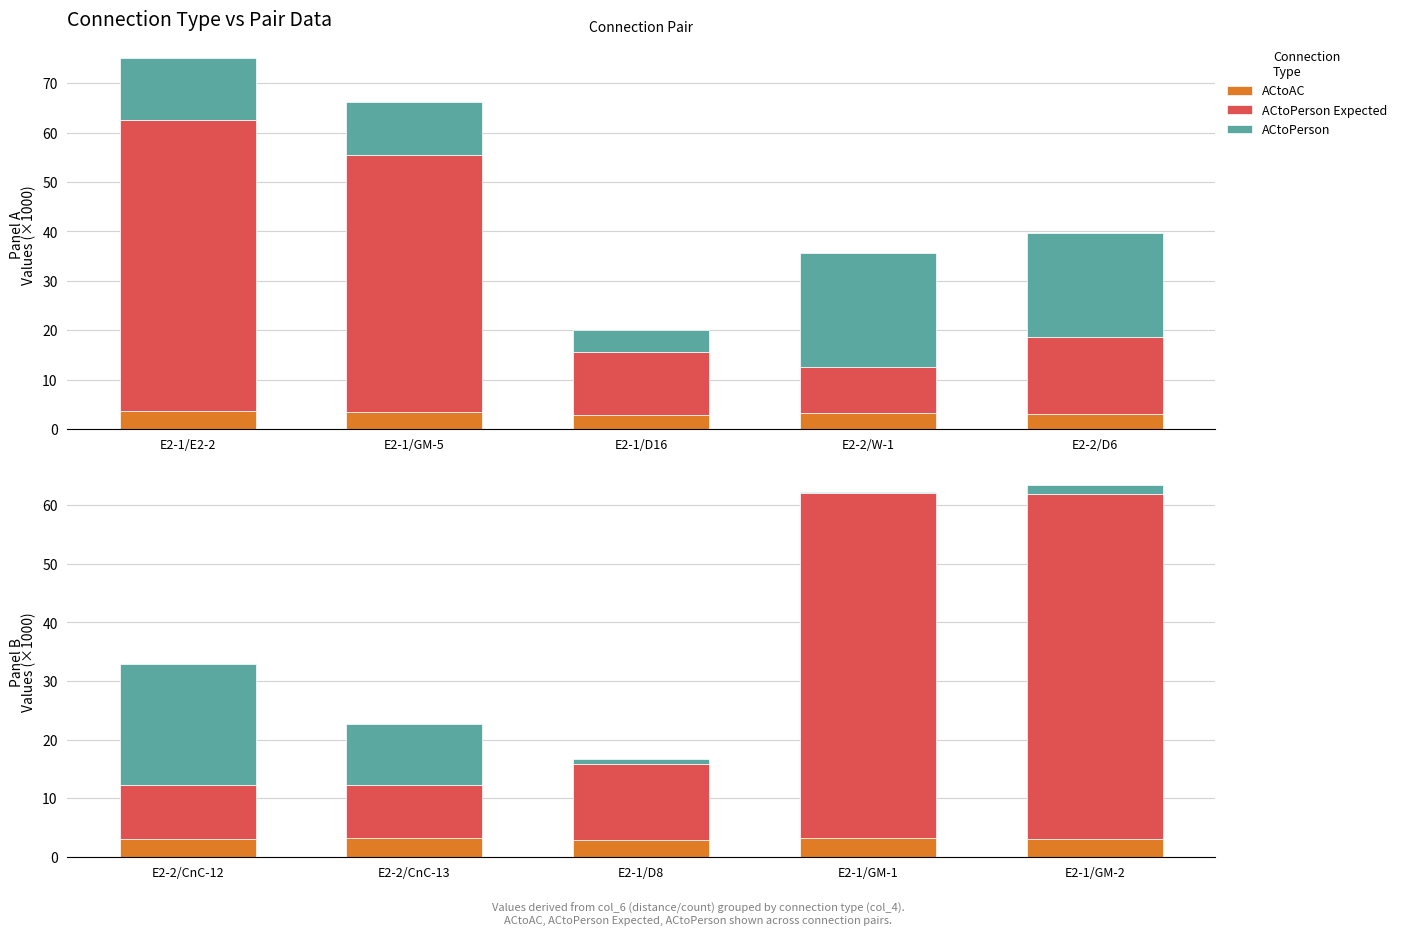

Which series has the widest spread of values?

ACtoPerson Expected